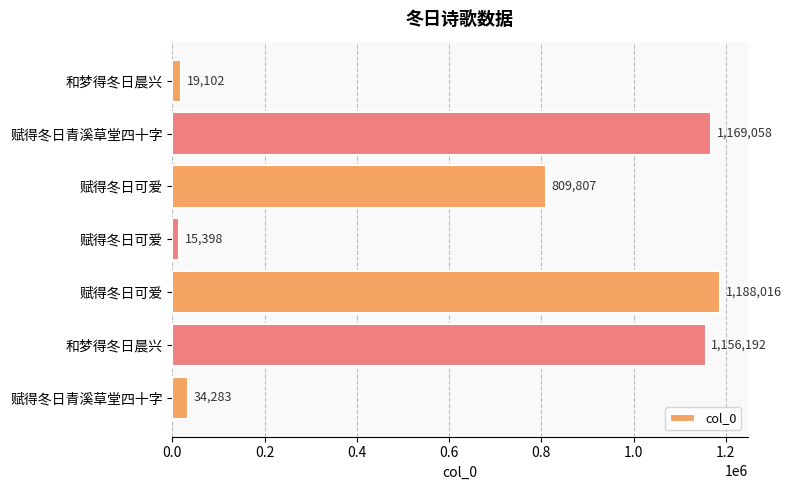

How many data points are less than 809807?

3